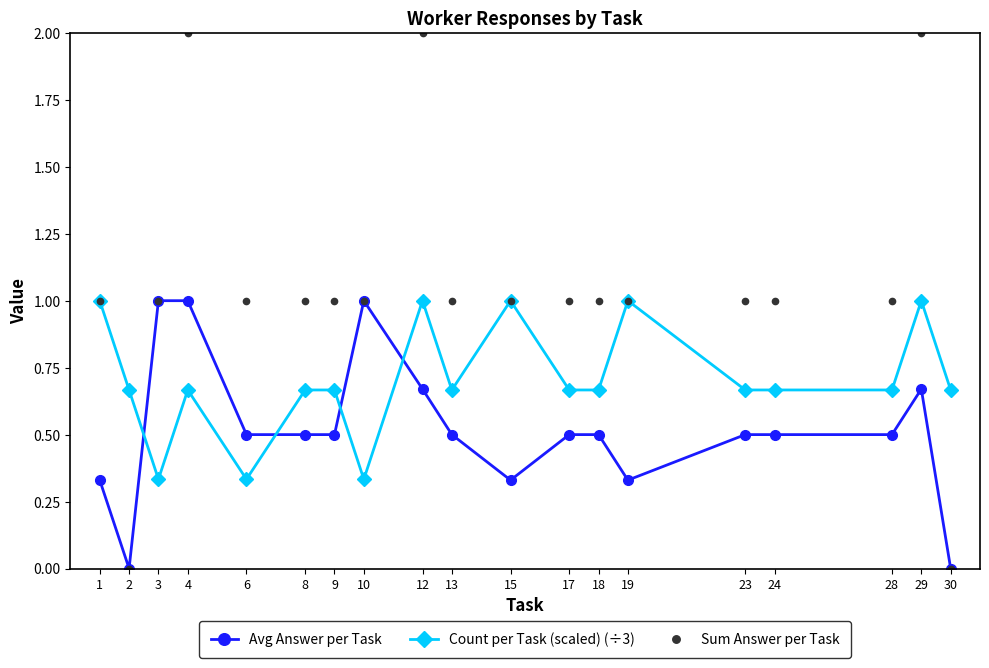

What is the total value across all series at 3?

2.3